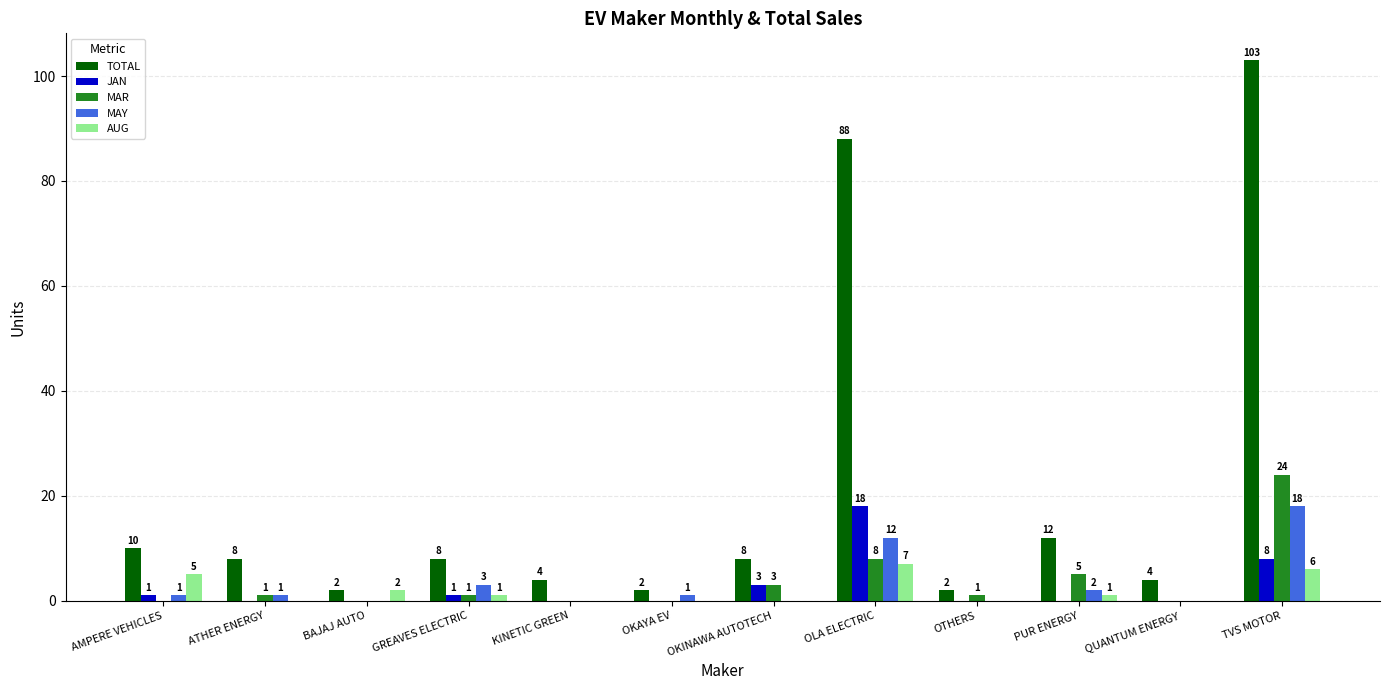

What is the greatest value displayed?

103